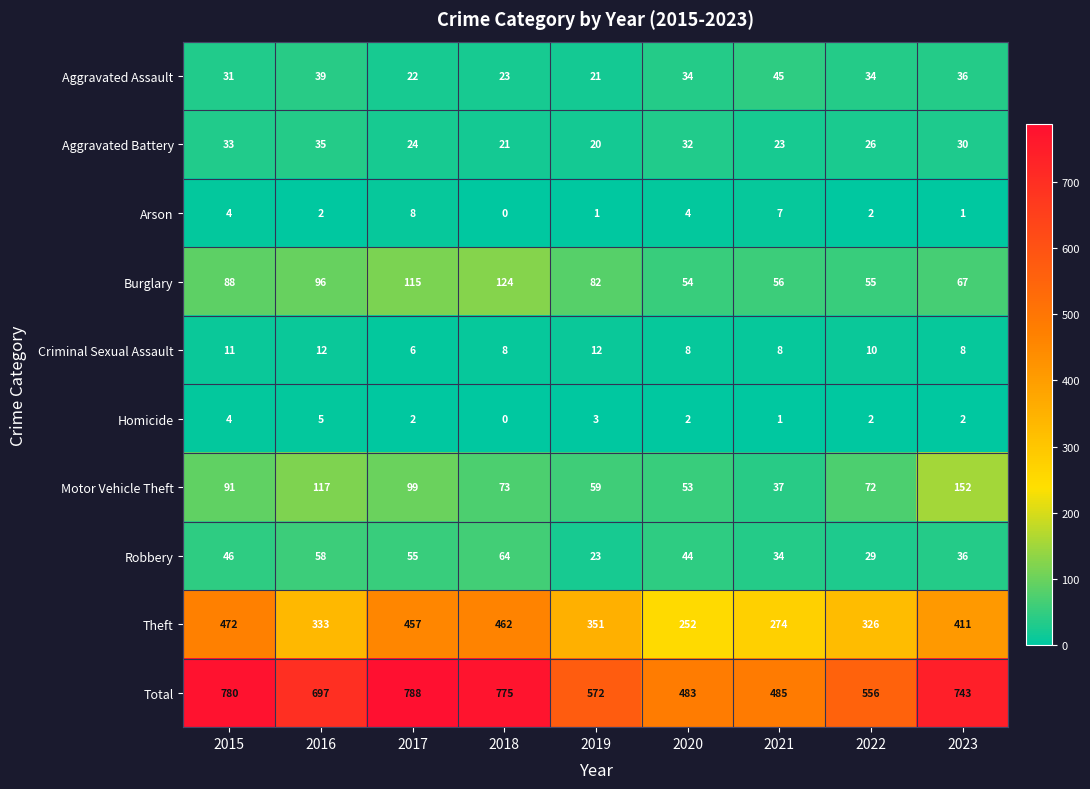

Which series has the largest total across all categories?

Total